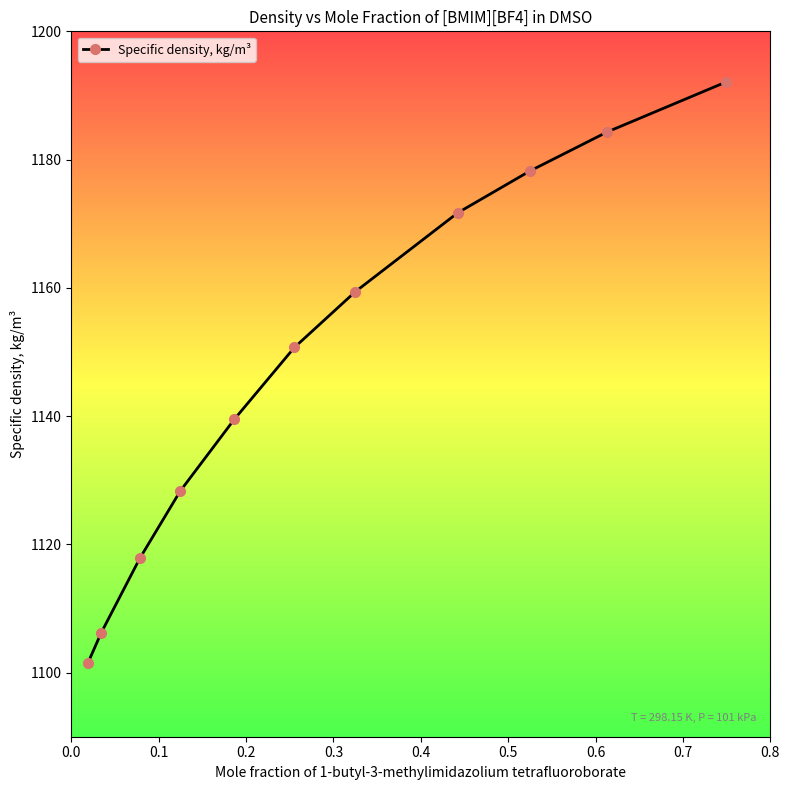

What is the value of the 10th point from the left?

1184.3